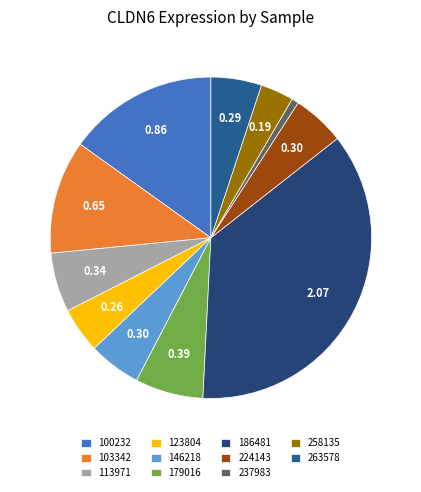

Count the number of slices in the pie.

11